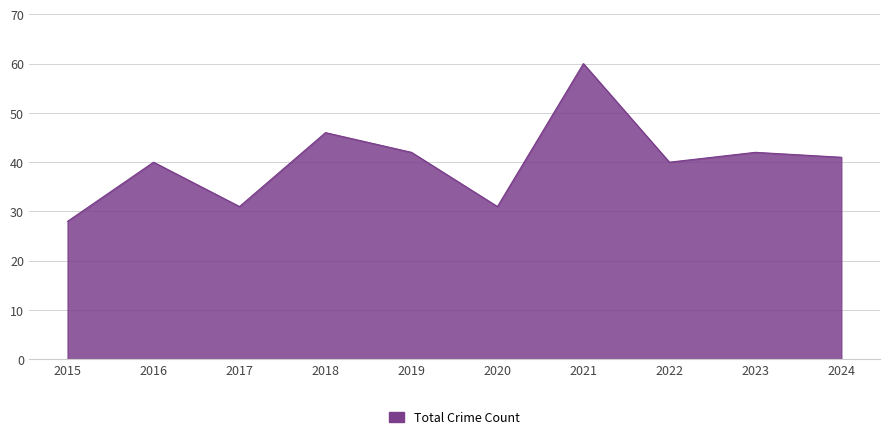

At which category does the chart reach its minimum across all series?

2015